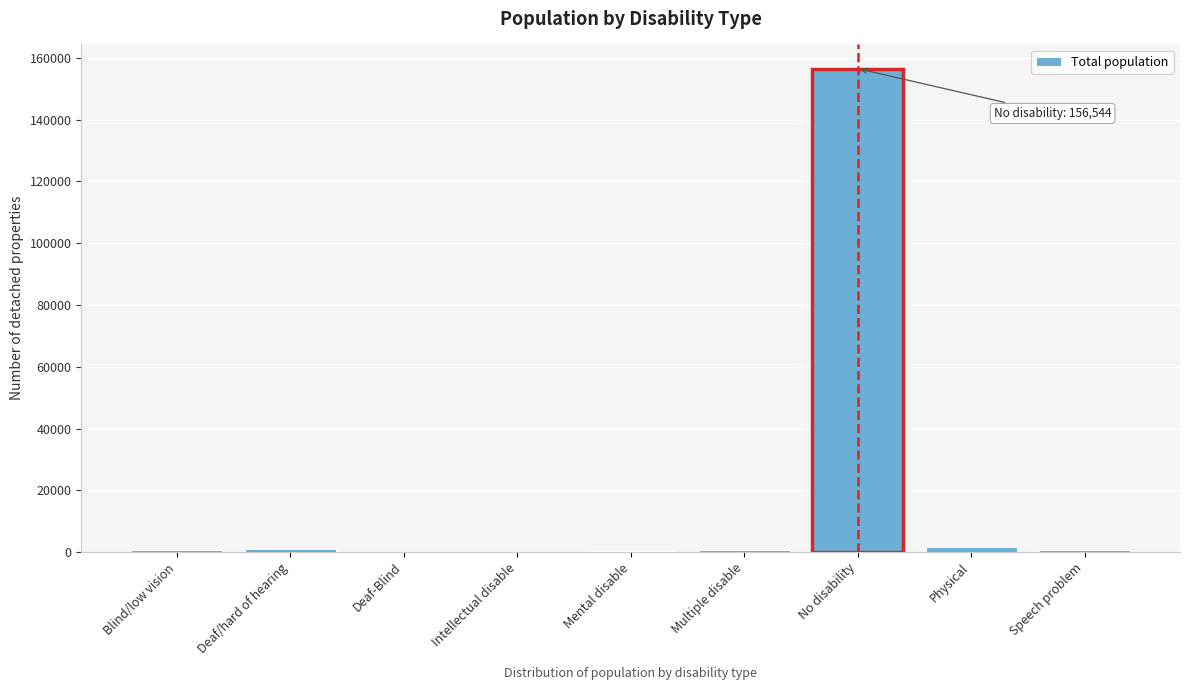

What is the greatest value displayed?

156544